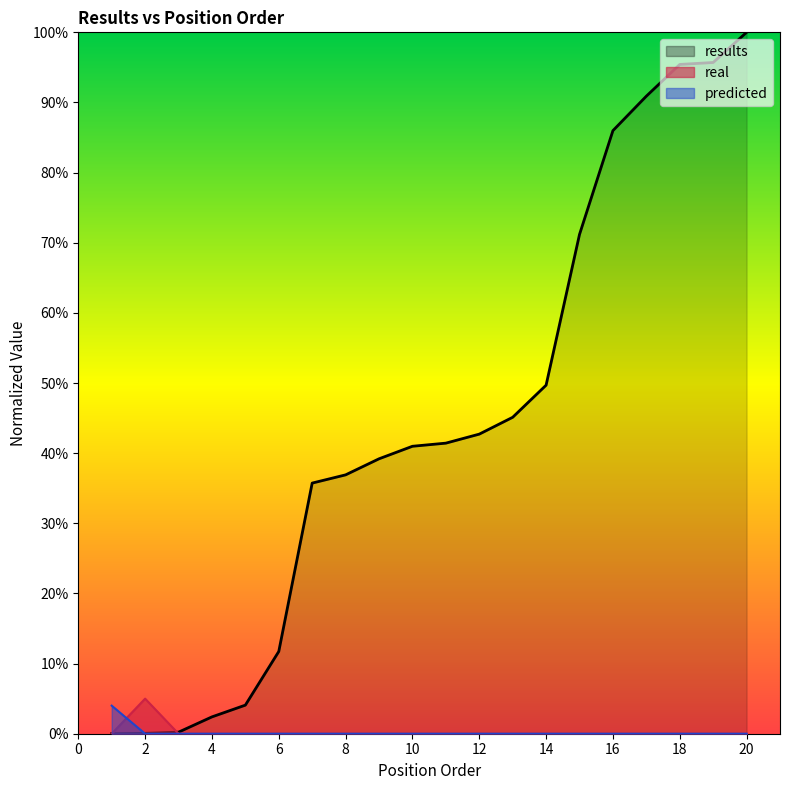

At 6, list the series in order from smallest to largest.

real, predicted, results